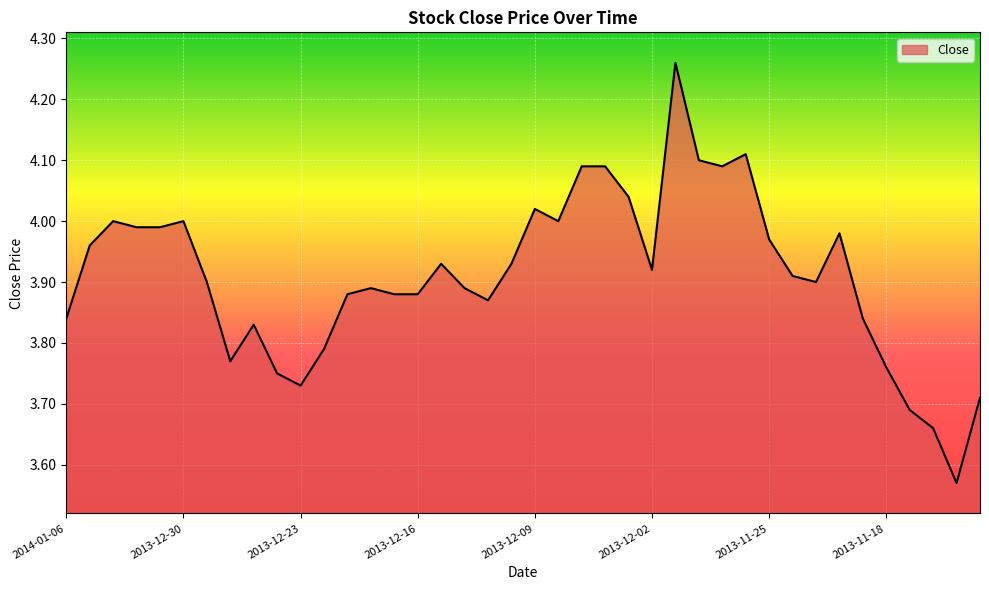

What is the difference between the maximum and minimum values?

0.7